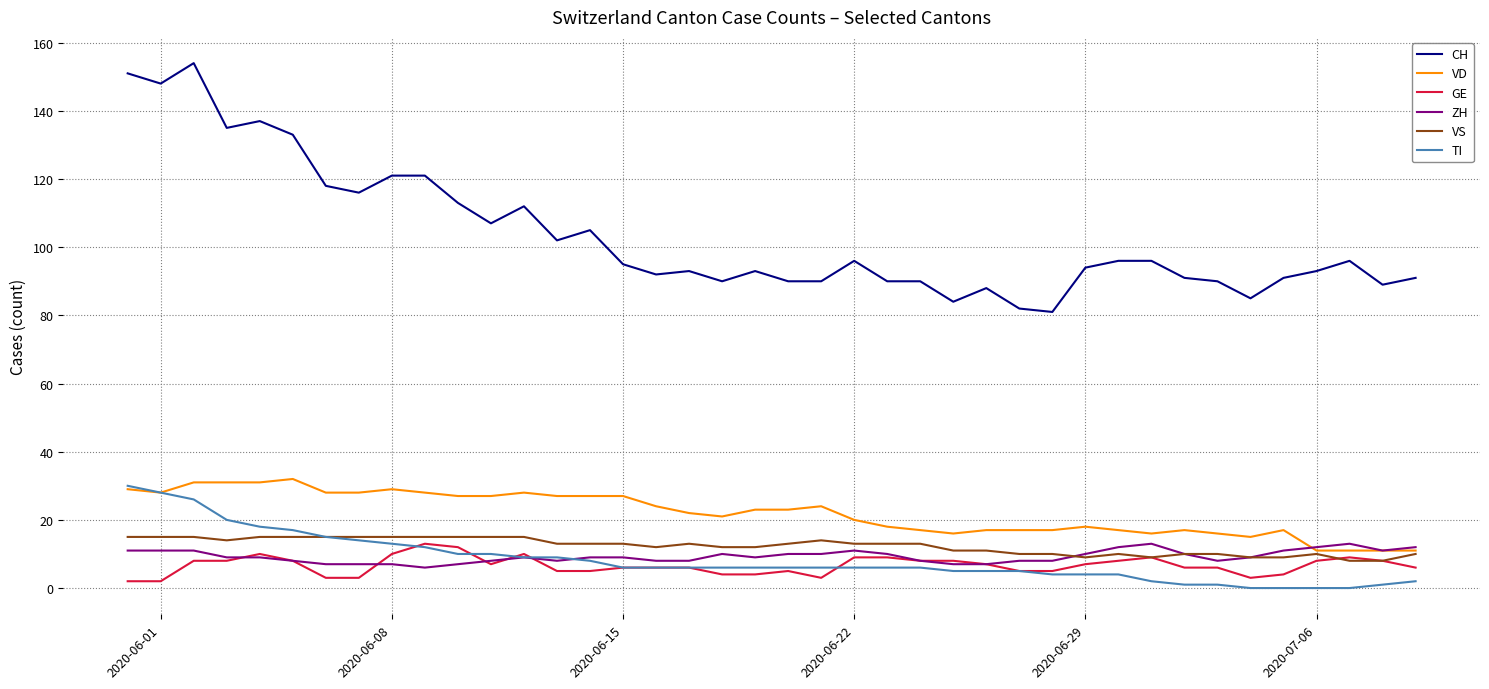

Which series has the largest total across all categories?

CH